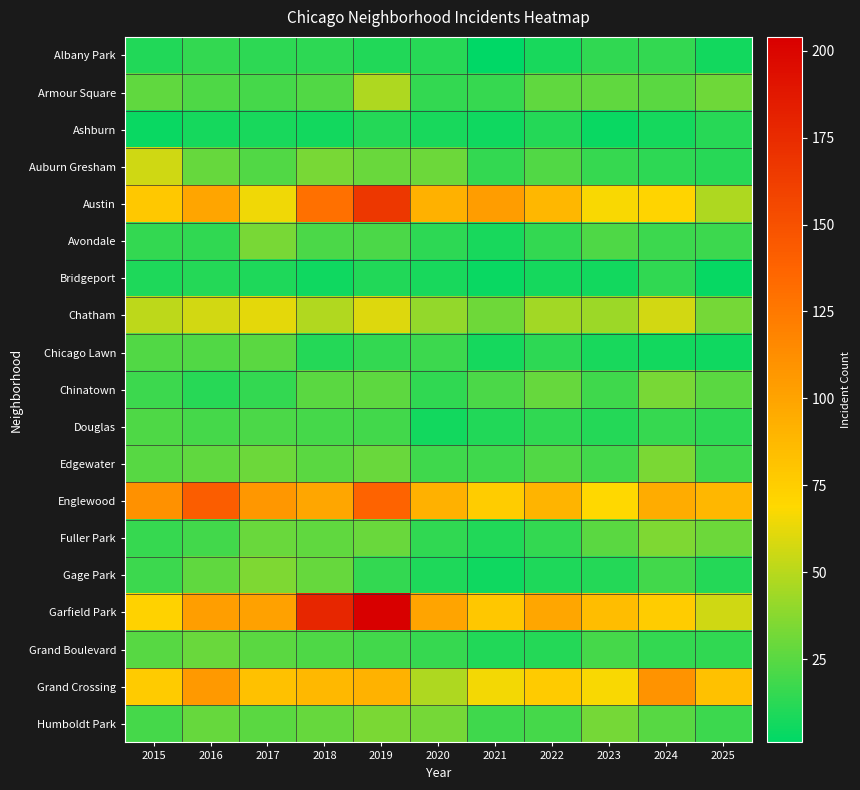

Between 2019 and 2024, which is larger?

2024